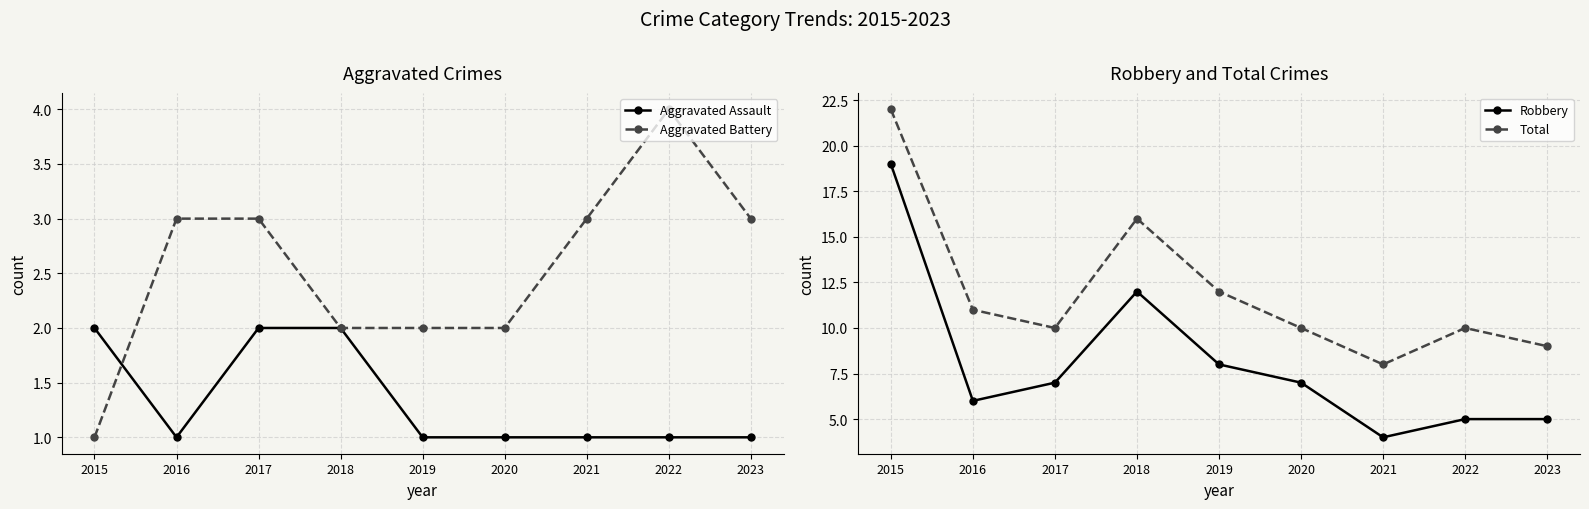

What is the difference between the maximum and minimum values in the Aggravated Assault series?

1